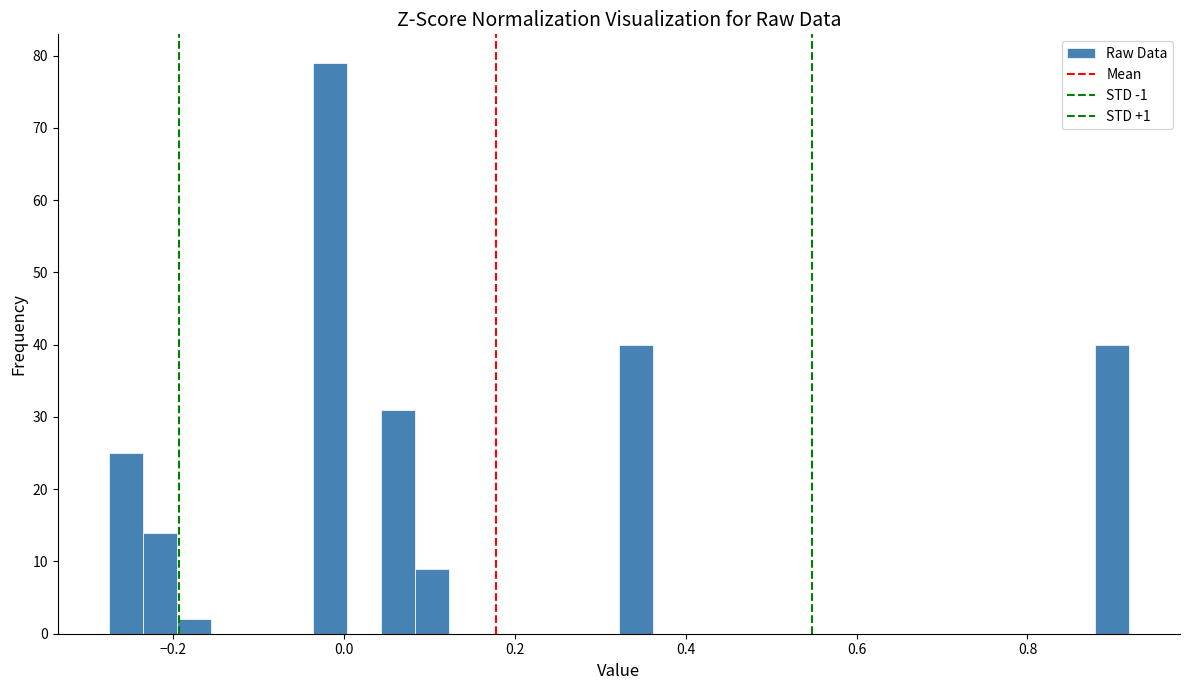

Around what value on the x-axis is the tallest bar? Give the approximate position of its centre, as read against the axis.

-0.02